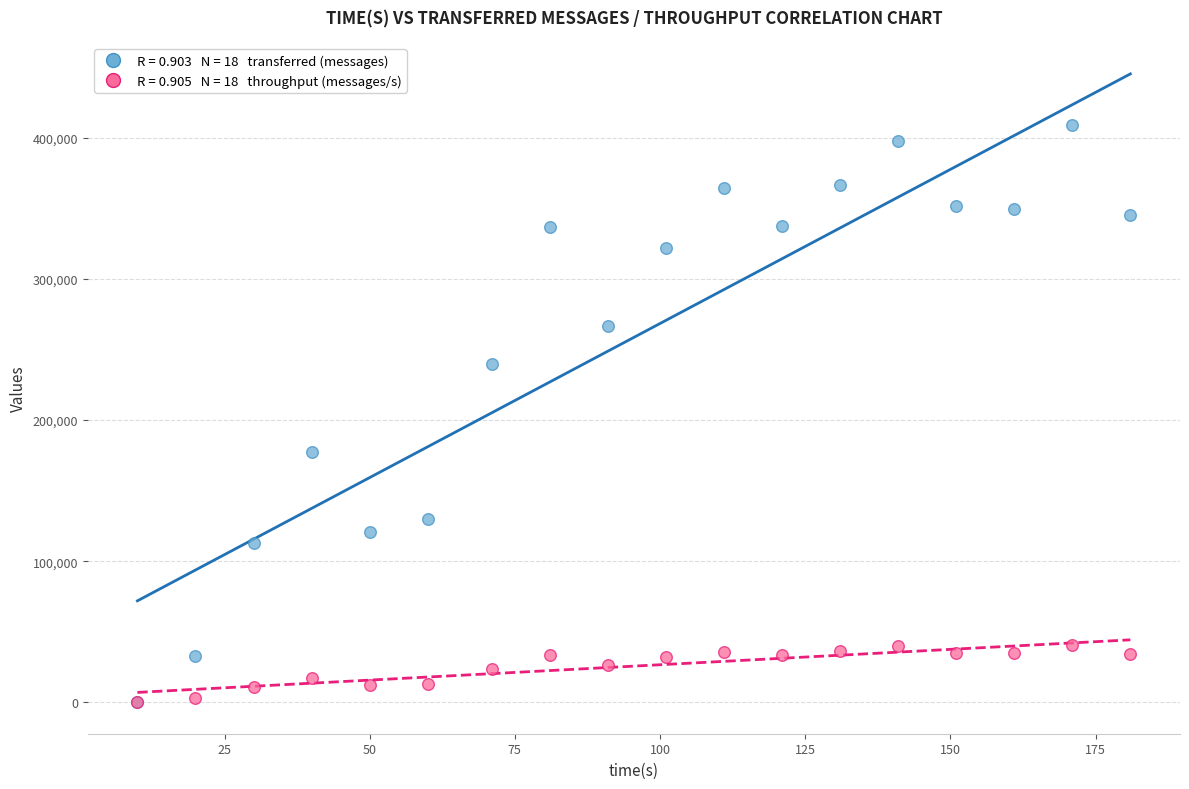

Across all series, what Y value is closest to 204630?

177720